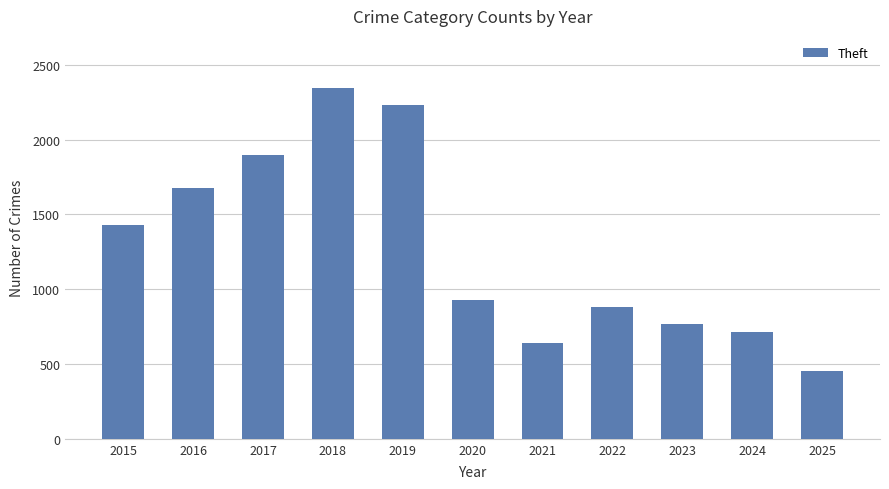

How many data points are less than 930?

5